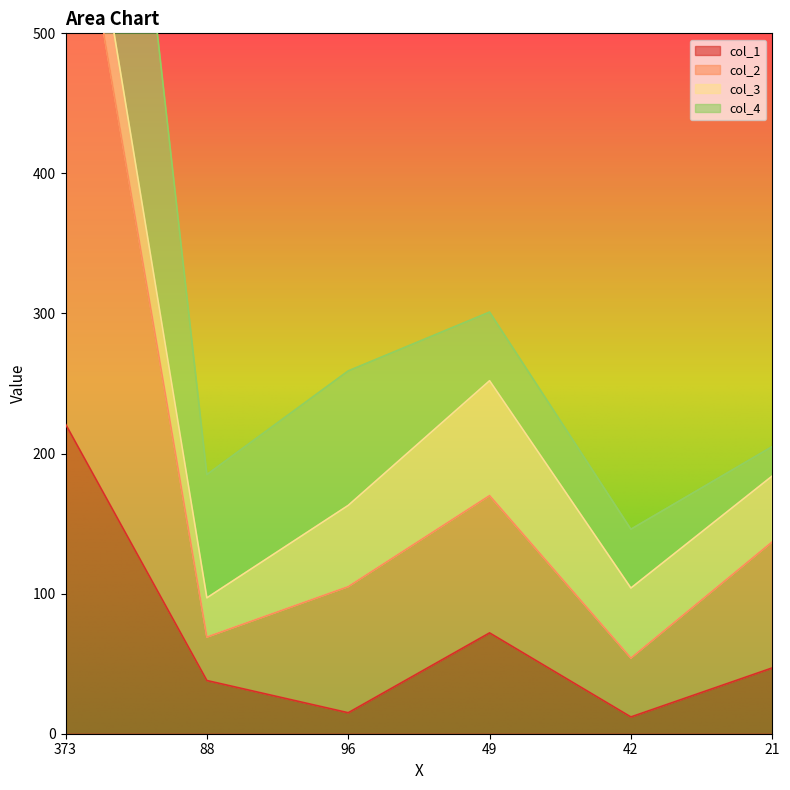

True or false: col_2 has a value of 70 at 49.

False